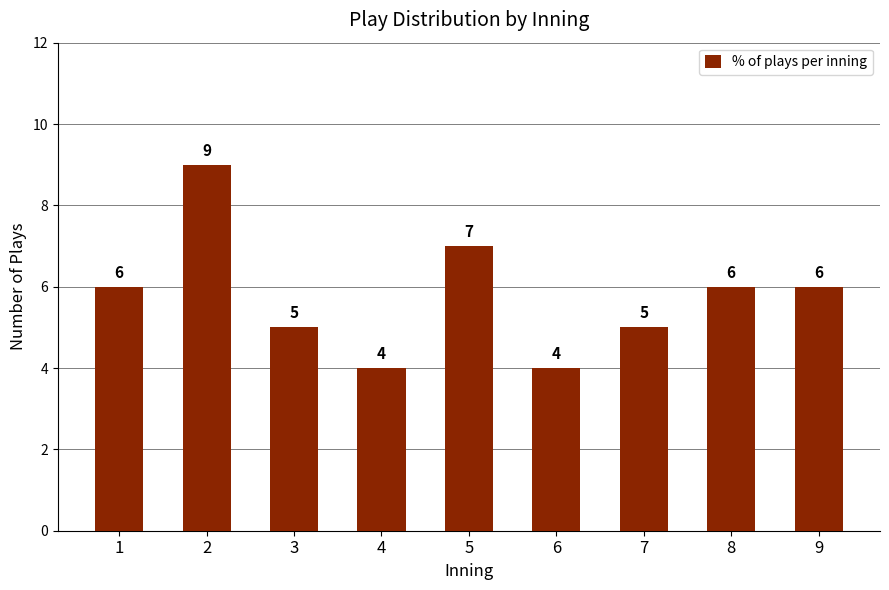

What is the sum of the values at 1 and 6?

10